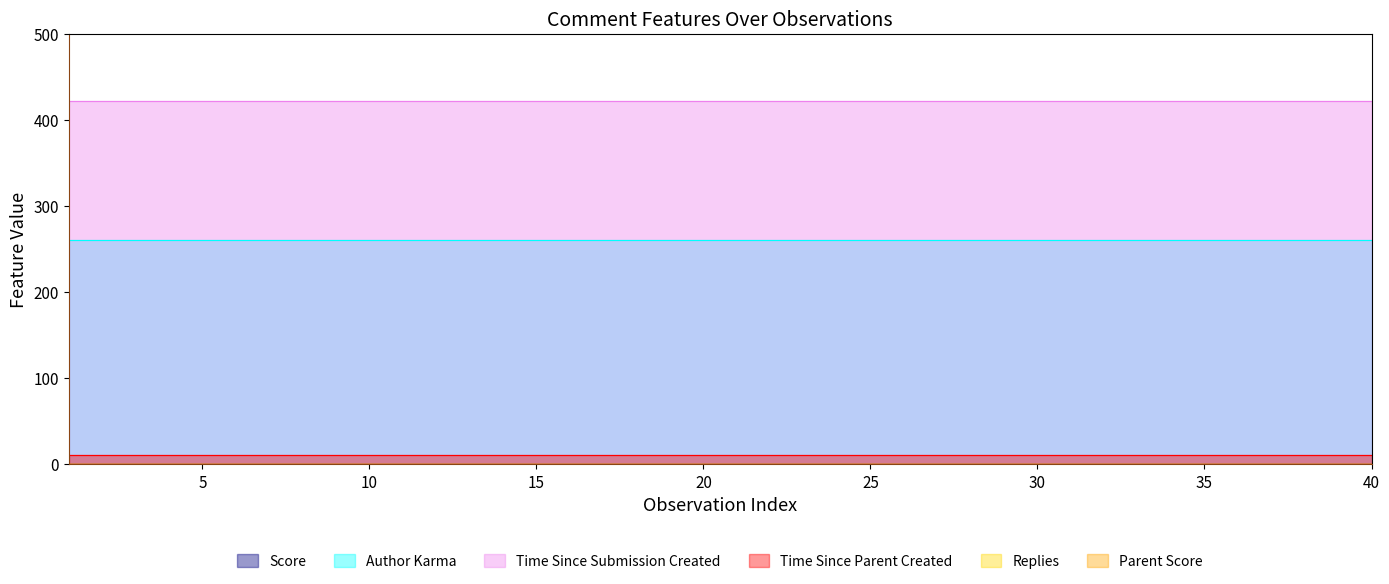

What is the maximum value shown in the chart?

422